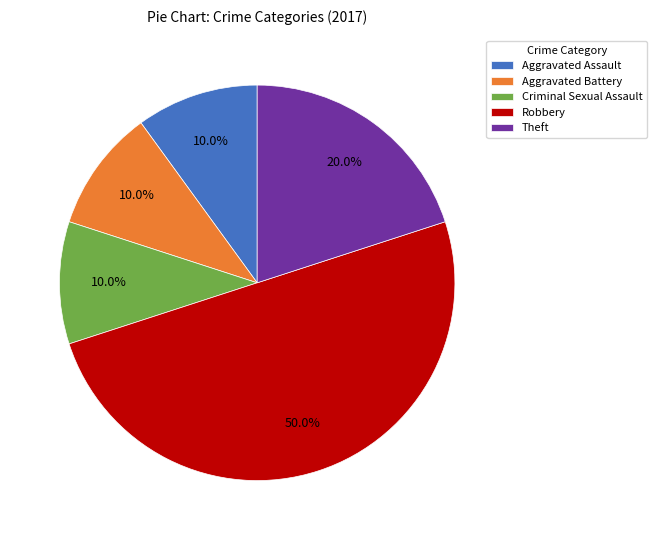

Does Theft account for over 50% of the chart?

No